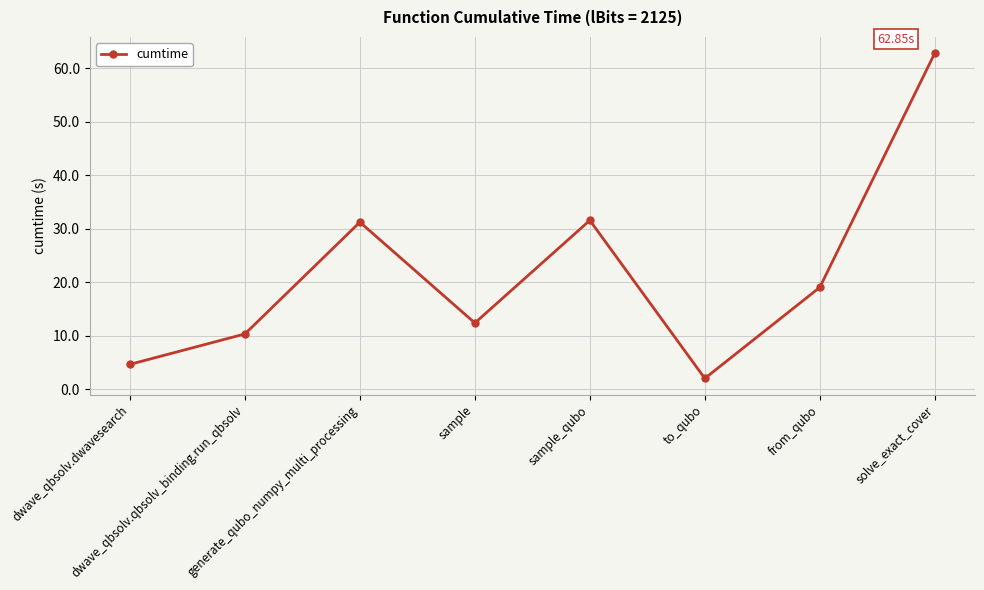

True or false: the data has more than 0 interior local peaks.

True